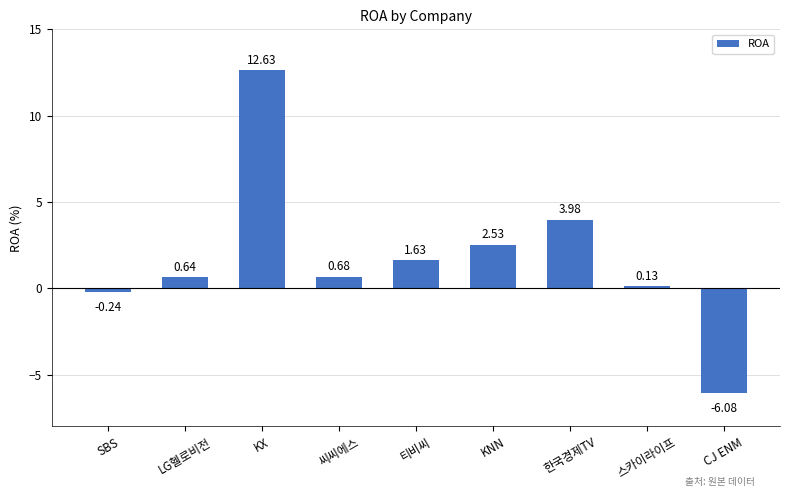

What position from the right is 스카이라이프?

2